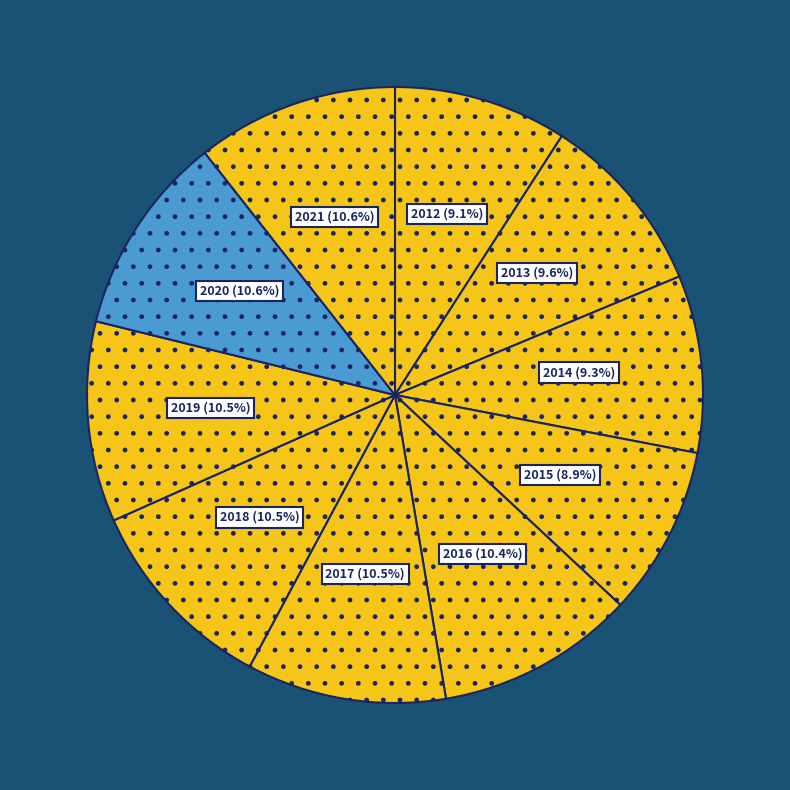

How many slices are in this pie chart?

10